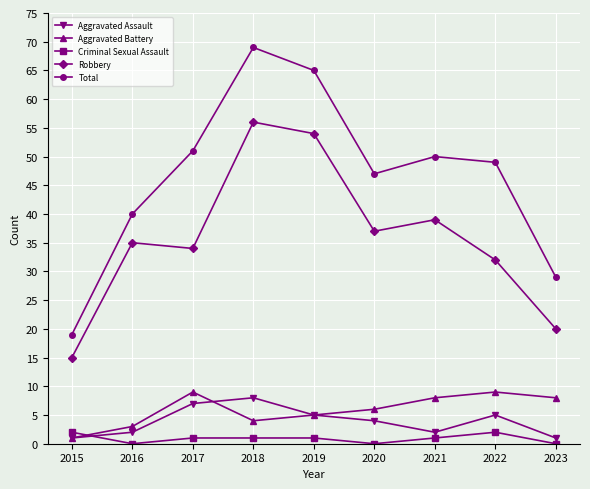

Which series has the widest spread of values?

Total